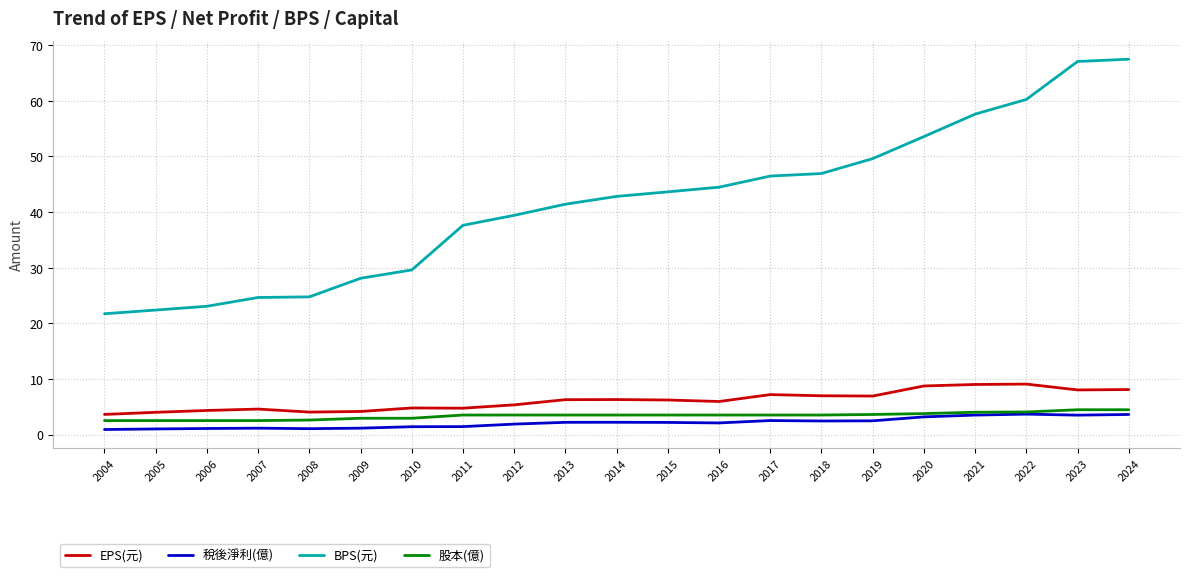

What is the spread (max minus min) of values at 2010?

28.2